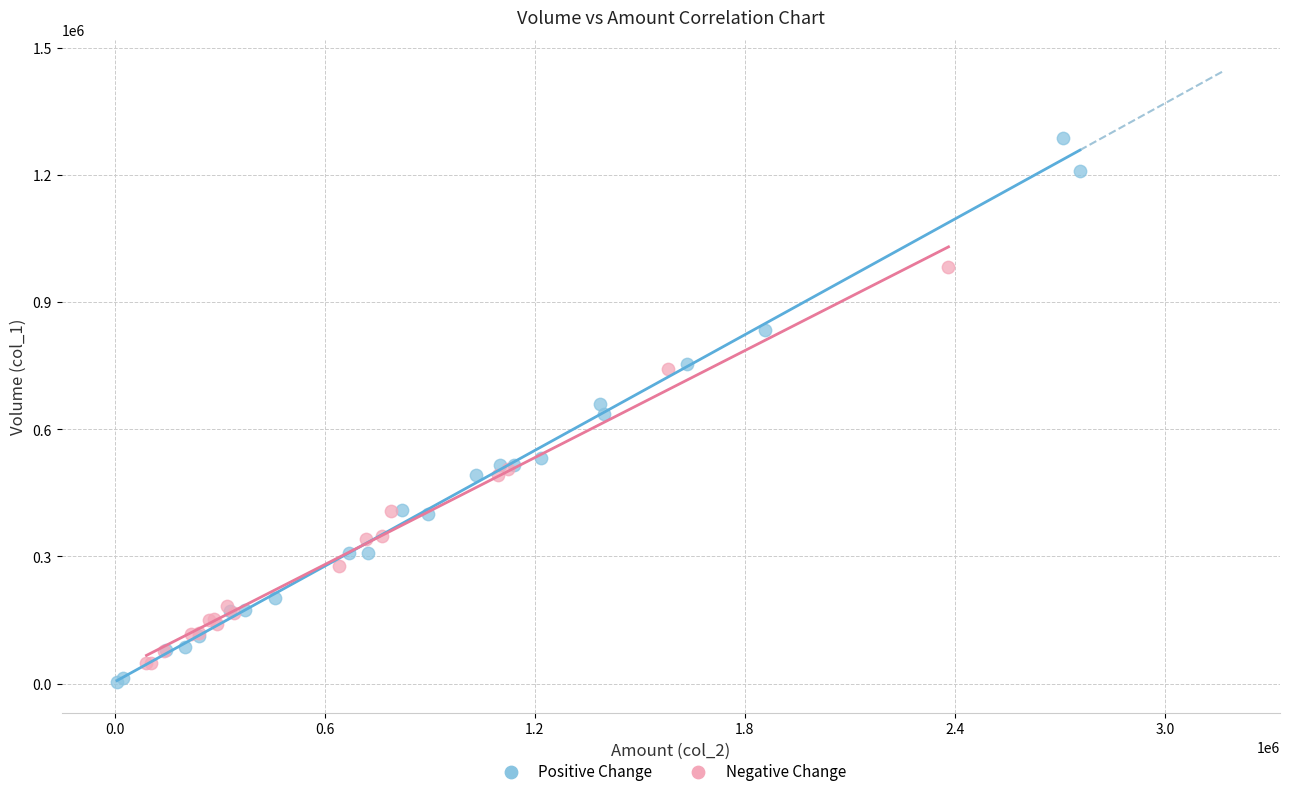

Which series has the widest spread of Y values?

Positive Change